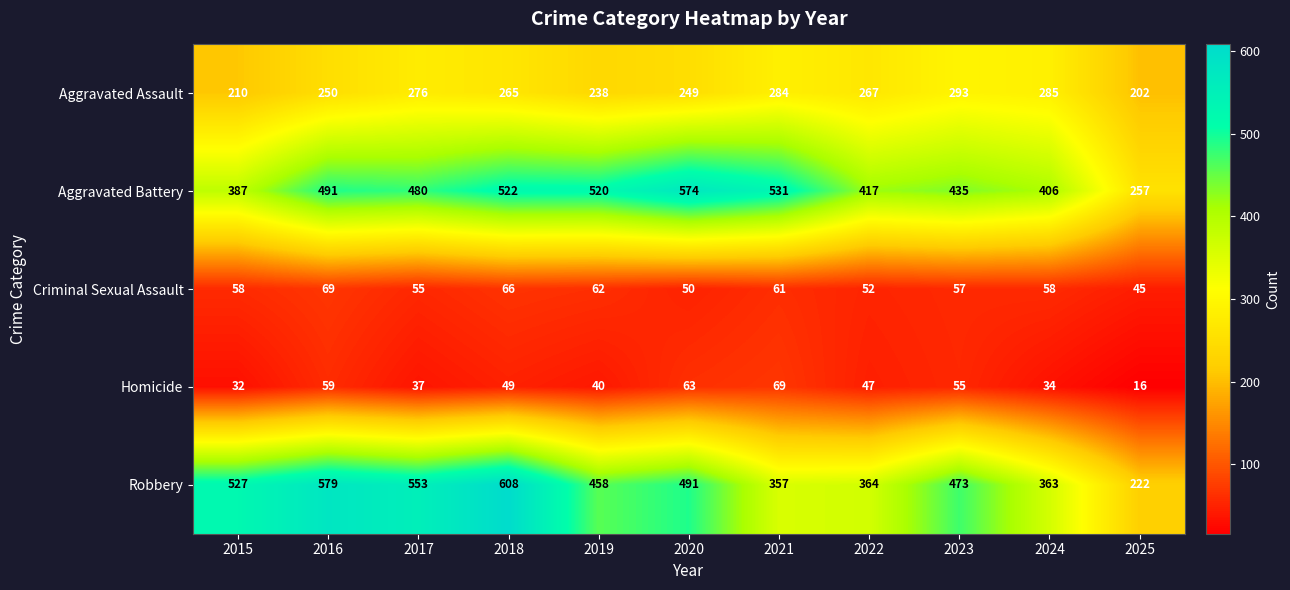

Which series changed the most between 2015 and 2023?

Aggravated Assault